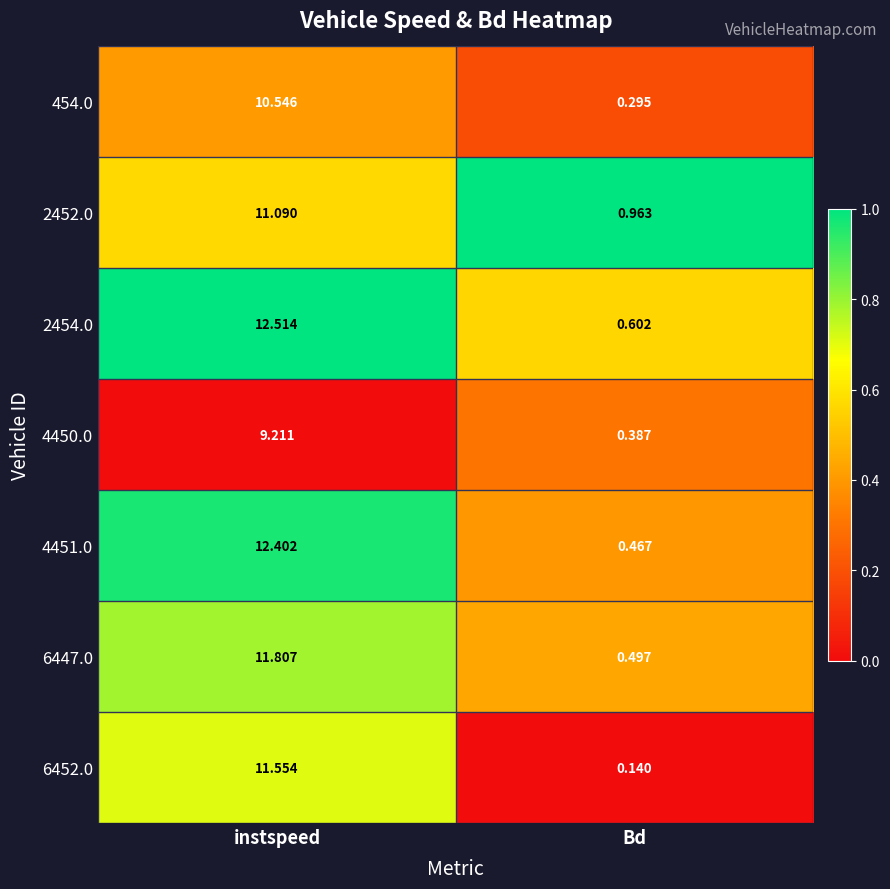

Which category has the lowest value in the 4451.0 series?

Bd